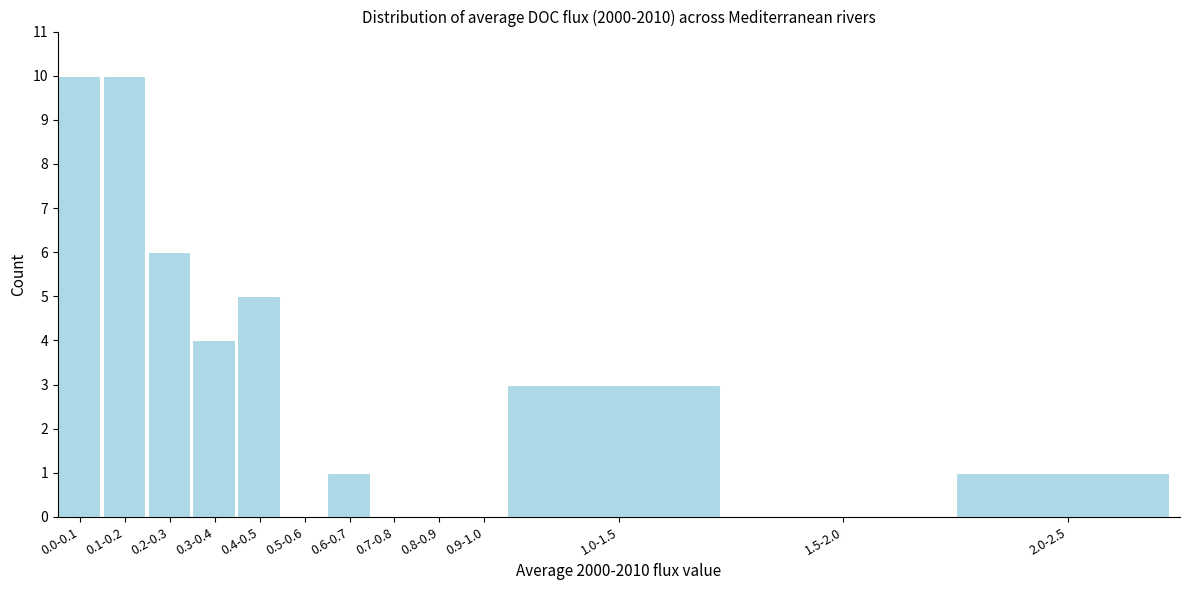

Reading left to right, list all the values displayed in this chart.

0.0-0.1=10	0.1-0.2=10	0.2-0.3=6	0.3-0.4=4	0.4-0.5=5	0.5-0.6=0	0.6-0.7=1	0.7-0.8=0	0.8-0.9=0	0.9-1.0=0	1.0-1.5=3	1.5-2.0=0	2.0-2.5=1